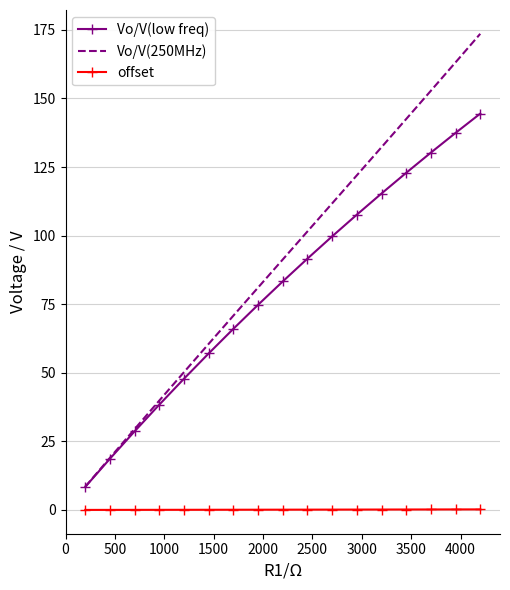

Which series has the largest range (max minus min)?

Vo/V(250MHz)